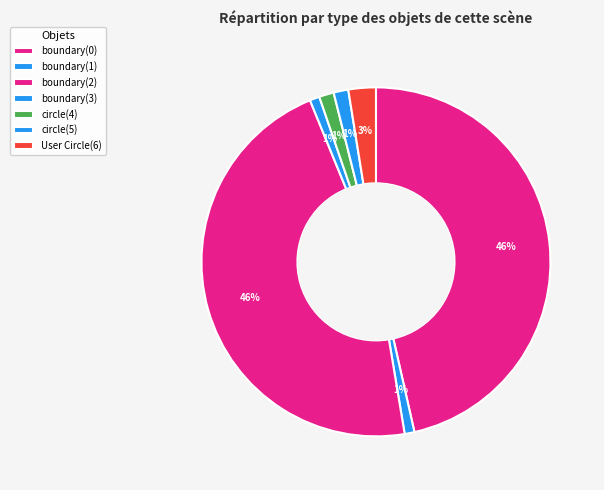

To the nearest percent, what portion does boundary(2) represent?

46%